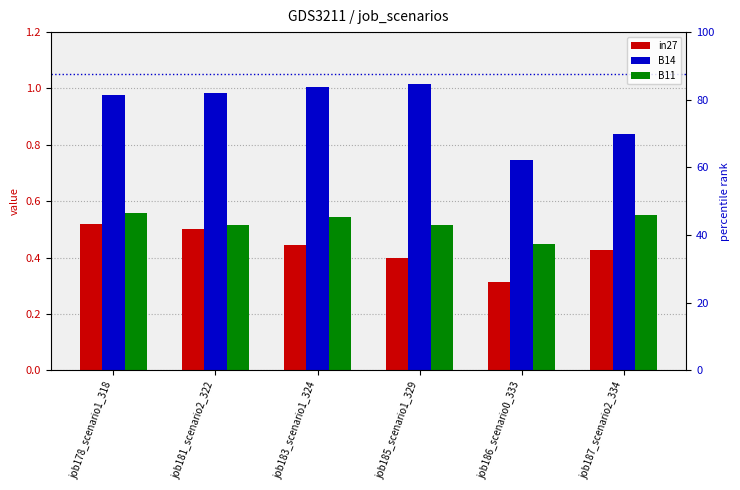

What is the value of the B11 bar at the 3rd from the left?

0.5